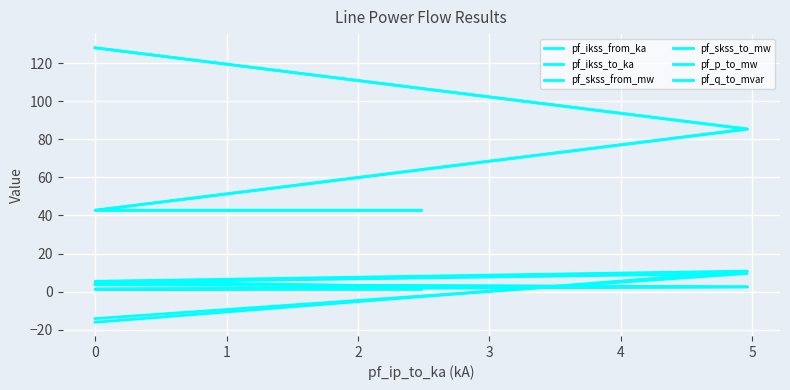

True or false: pf_q_to_mvar and pf_skss_from_mw cross at least once.

False